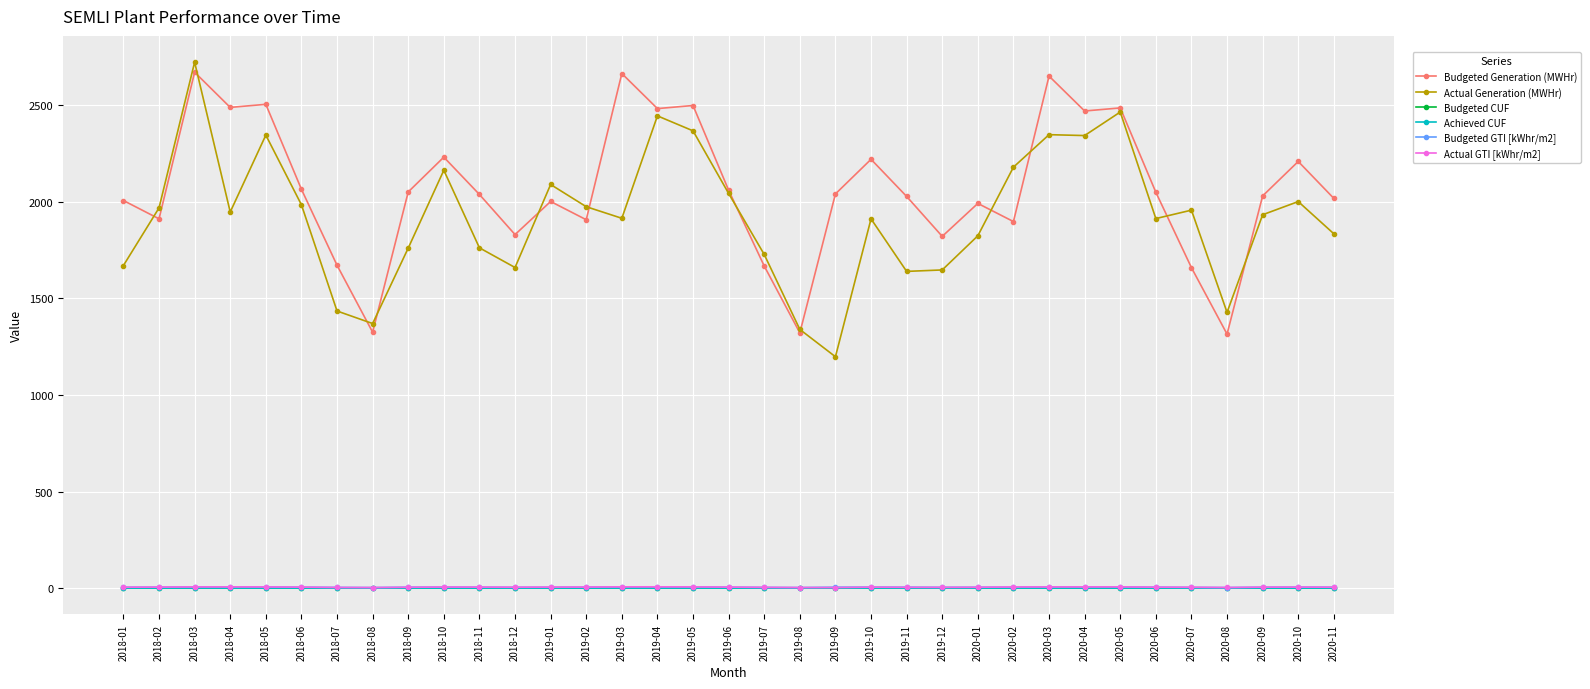

Does the chart display data point markers on the line(s)?

Yes